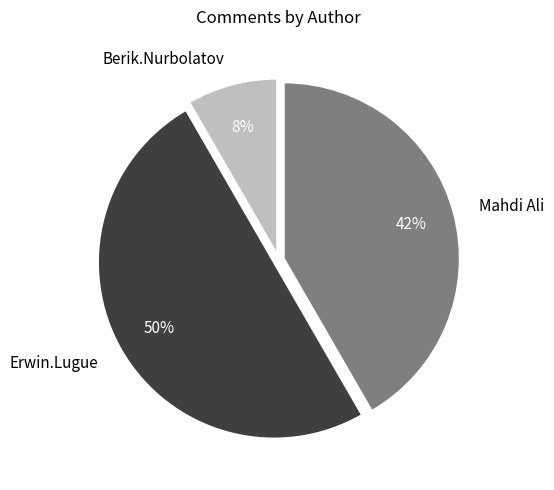

To the nearest percent, what percentage of the pie is Berik.Nurbolatov?

8%